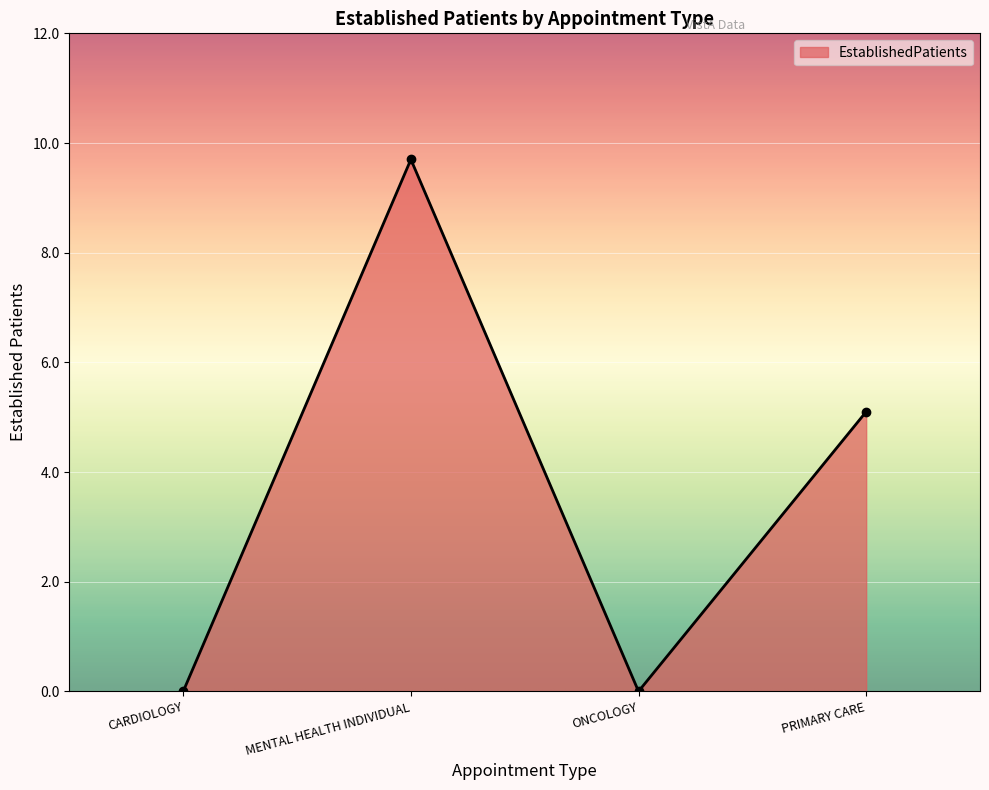

Is it true that the value at PRIMARY CARE is 8.3?

False